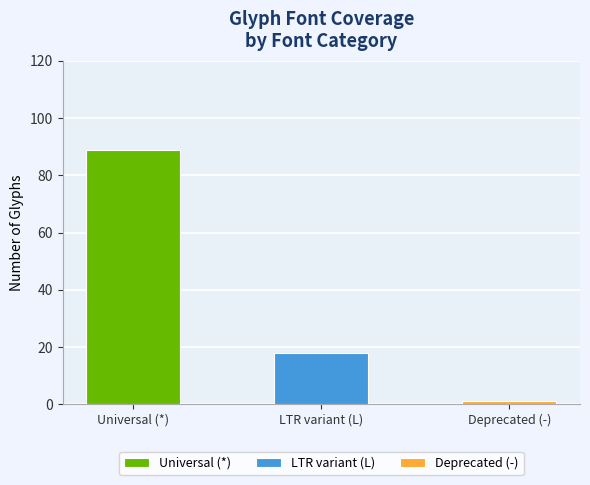

What is the difference between the maximum and minimum values?

88